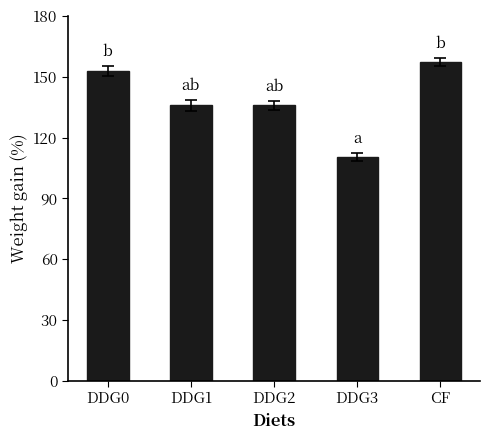

How many categories are shown in the chart?

5